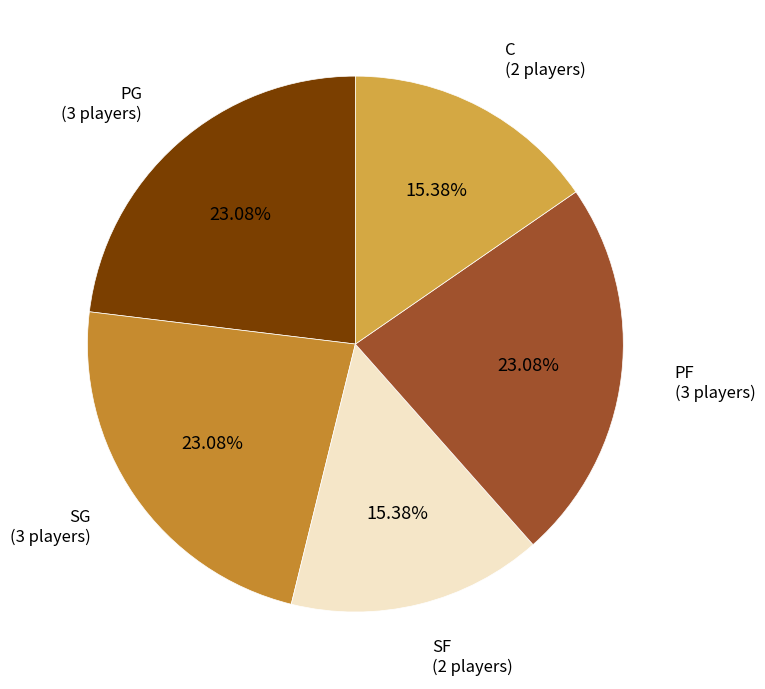

To the nearest percent, what is the difference between the largest and smallest slice percentages?

8%